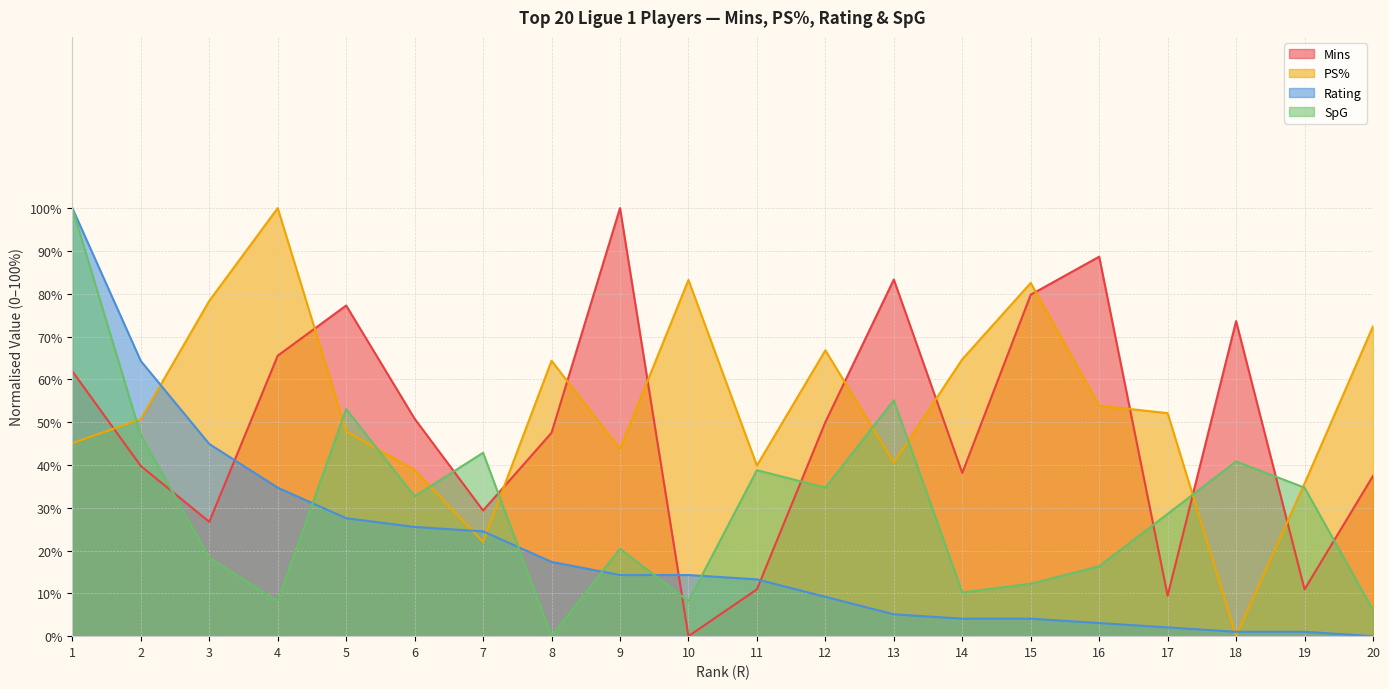

Reading right to left, what are all the values shown in this chart?

Mins: 37.4	10.9	73.6	9.5	88.6	79.8	38.1	83.3	50.0	10.9	0.0	100.0	47.5	29.4	50.8	77.2	65.5	26.7	39.8	61.9
PS%: 72.4	35.7	0.0	52.1	53.8	82.5	64.7	40.6	66.8	39.9	83.2	43.7	64.3	22.0	38.8	47.9	100.0	78.3	50.7	45.1
Rating: 0.0	1.0	1.0	2.0	3.1	4.1	4.1	5.1	9.2	13.3	14.3	14.3	17.3	24.5	25.5	27.6	34.7	44.9	64.3	100.0
SpG: 6.1	34.7	40.8	28.6	16.3	12.2	10.2	55.1	34.7	38.8	8.2	20.4	0.0	42.9	32.7	53.1	8.2	18.4	46.9	100.0